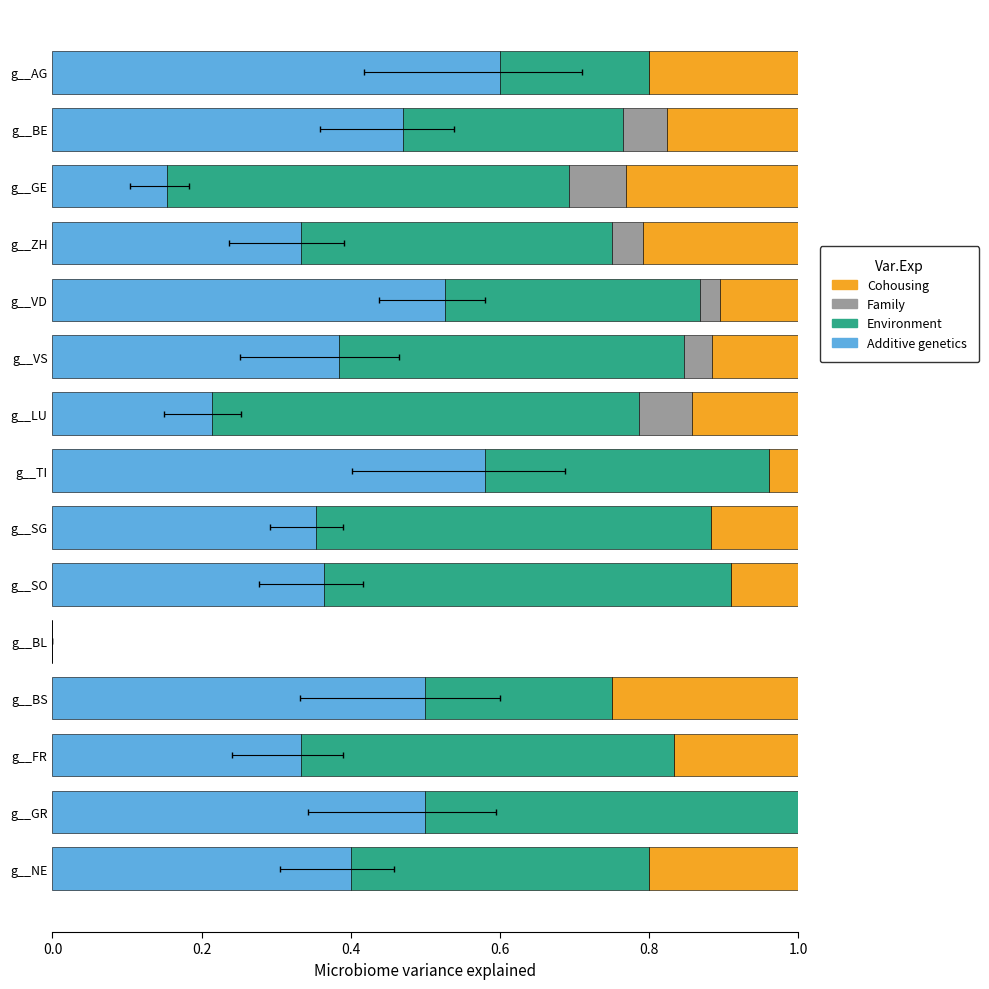

Reading right to left, what are all the values shown in this chart?

Additive genetics: 0.4	0.5	0.3	0.5	0.0	0.4	0.4	0.6	0.2	0.4	0.5	0.3	0.2	0.5	0.6
Environment: 0.4	0.5	0.5	0.2	0.0	0.5	0.5	0.4	0.6	0.5	0.3	0.4	0.5	0.3	0.2
Family: 0.0	0.0	0.0	0.0	0.0	0.0	0.0	0.0	0.1	0.0	0.0	0.0	0.1	0.1	0.0
Cohousing: 0.2	0.0	0.2	0.2	0.0	0.1	0.1	0.0	0.1	0.1	0.1	0.2	0.2	0.2	0.2